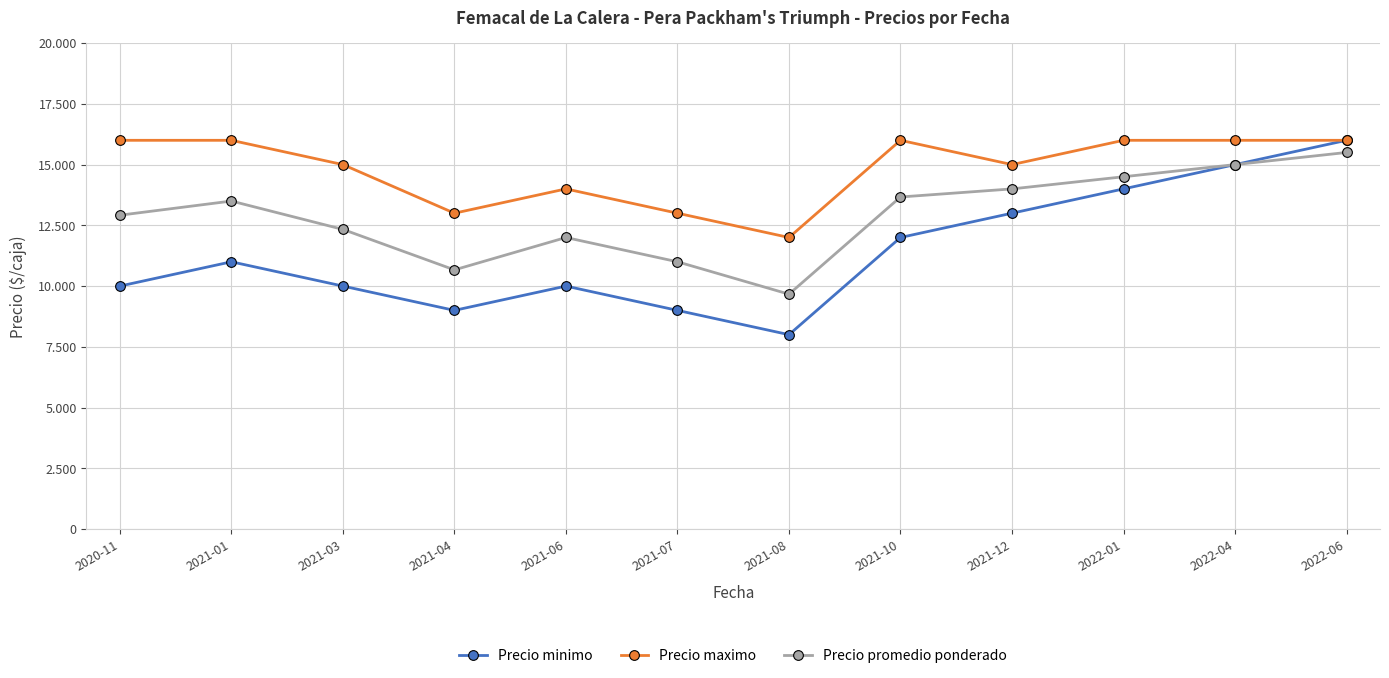

Does the chart have visible grid lines?

Yes